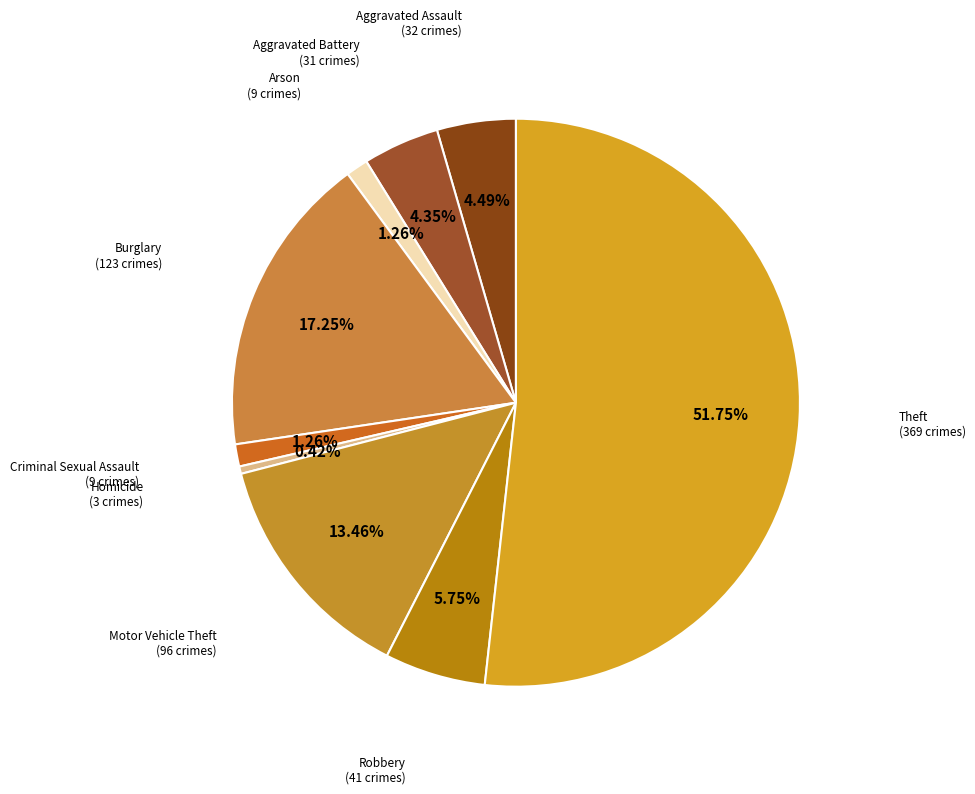

Count the number of slices in the pie.

9